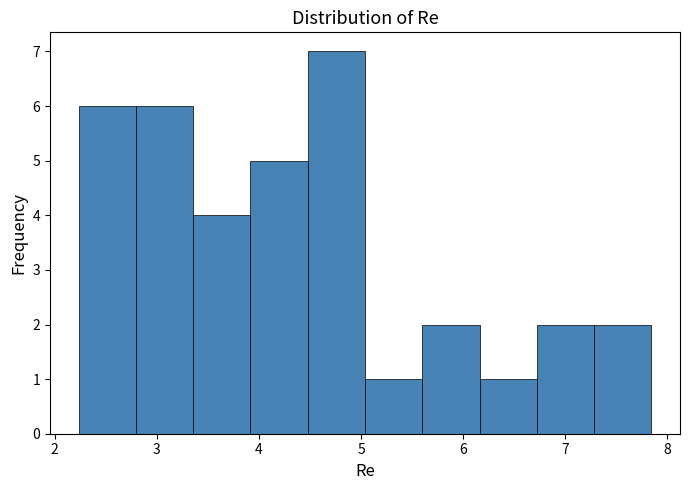

Over which range of the x-axis is the bar tallest?

4.5 to 5.0